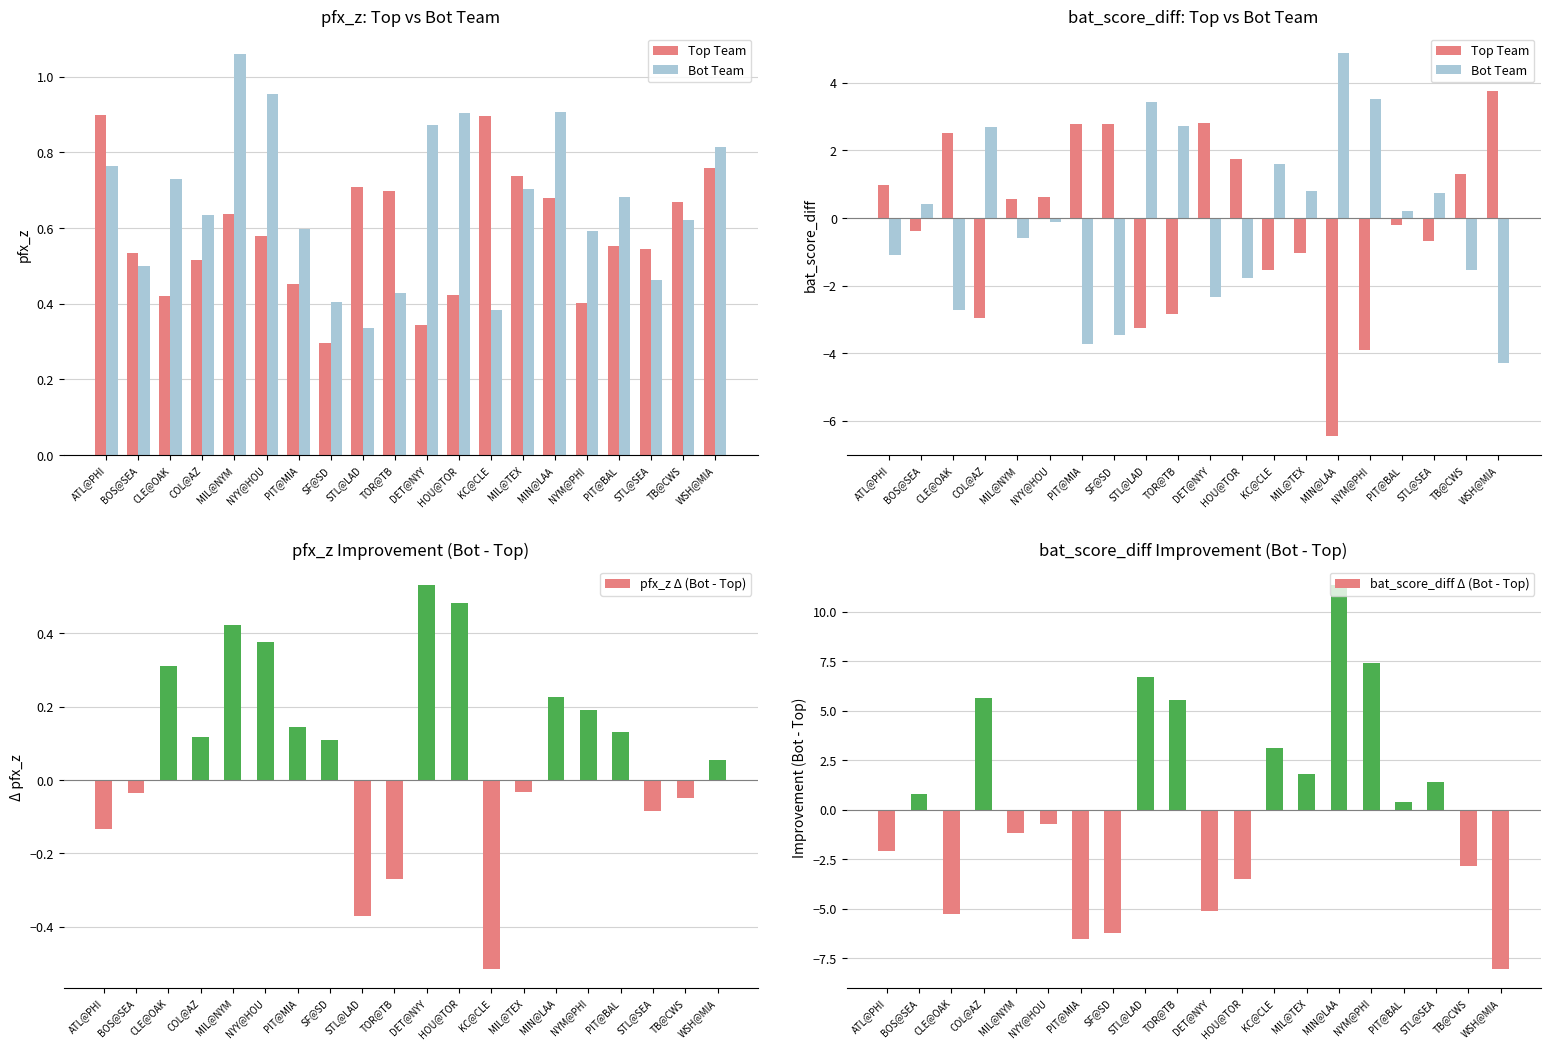

Rank the categories by bat_score_diff Δ (Bot - Top) value from lowest to highest.

WSH@MIA, PIT@MIA, SF@SD, CLE@OAK, DET@NYY, HOU@TOR, TB@CWS, ATL@PHI, MIL@NYM, NYY@HOU, PIT@BAL, BOS@SEA, STL@SEA, MIL@TEX, KC@CLE, TOR@TB, COL@AZ, STL@LAD, NYM@PHI, MIN@LAA